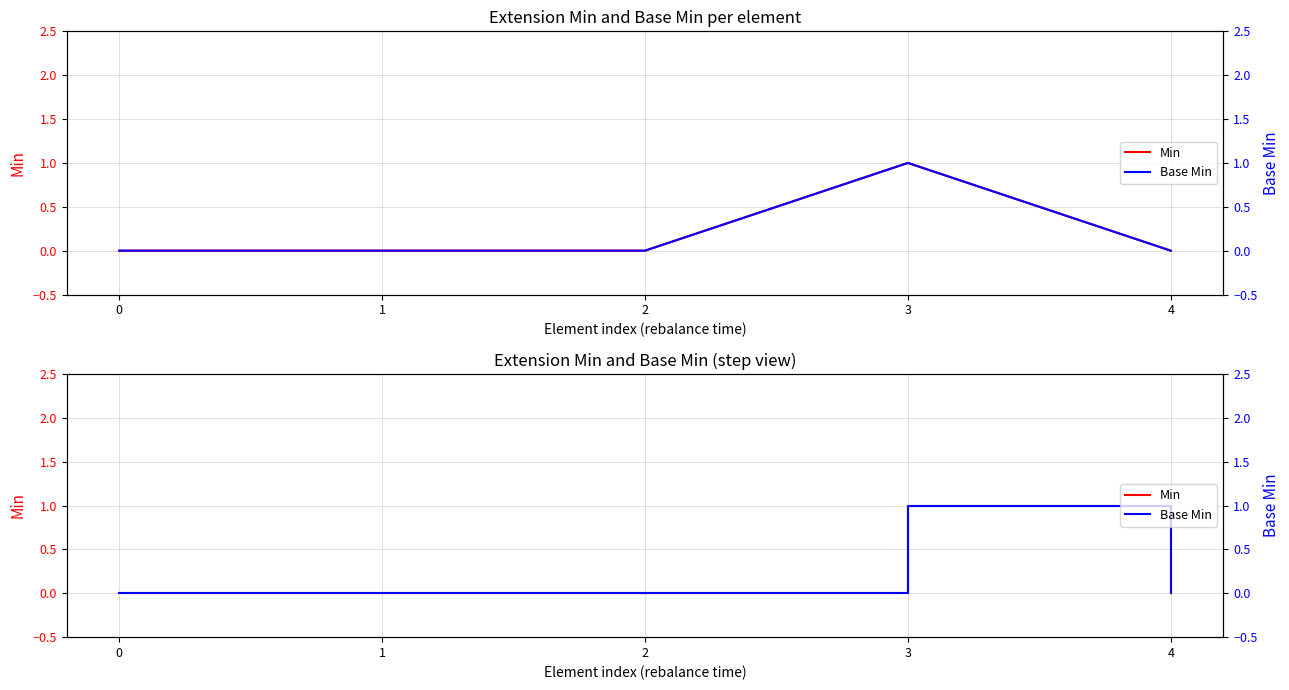

List the labels in order of Min value, largest first.

3, 0, 1, 2, 4